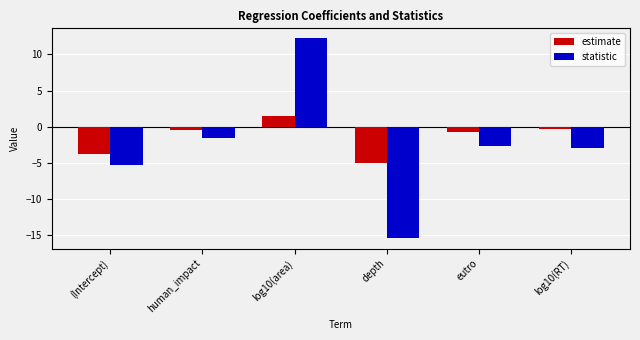

What are all the series names shown in the legend?

estimate, statistic